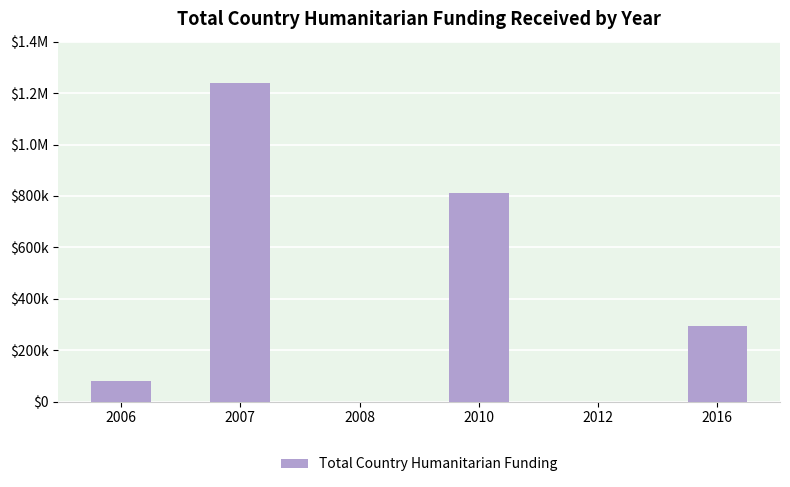

Are the bars horizontal?

No